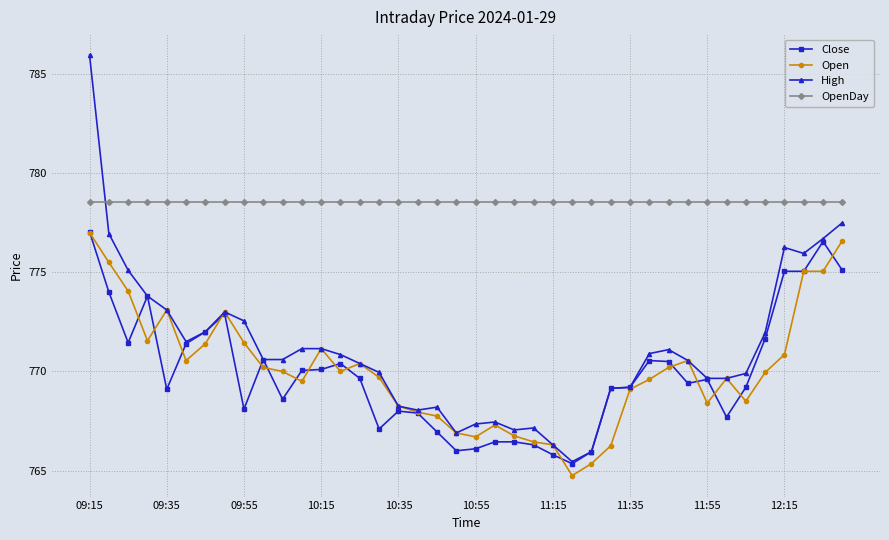

How many lines are shown in the chart?

4